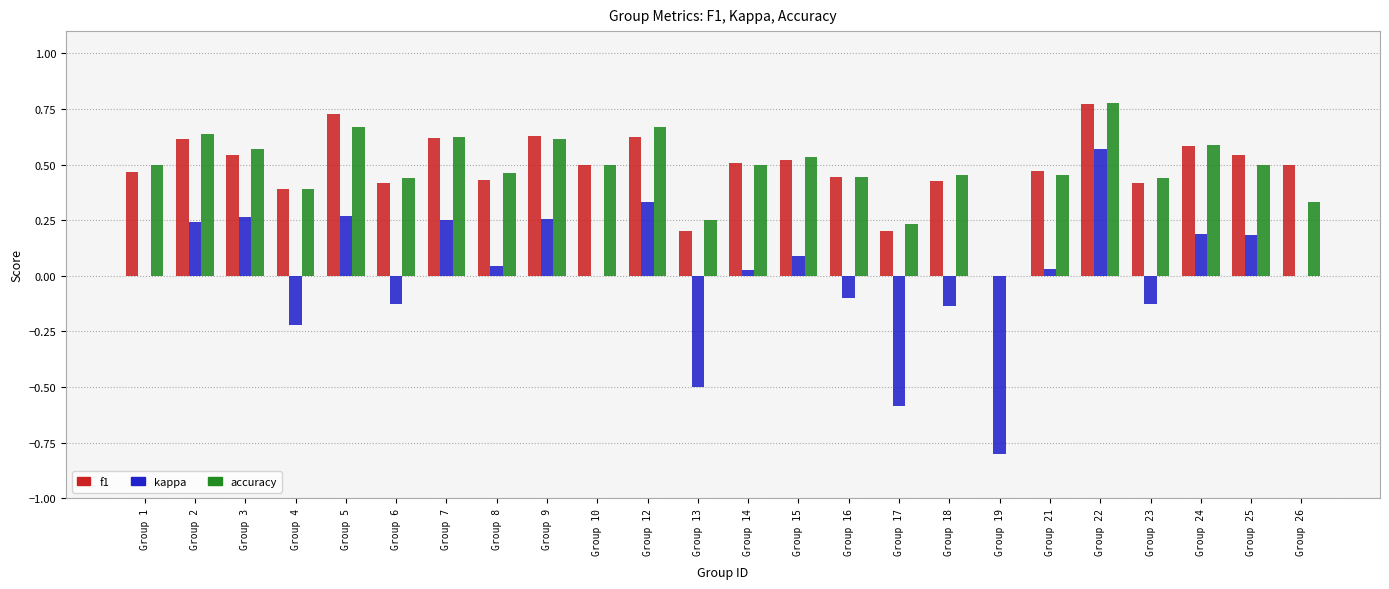

Which series changed the most between Group 5 and Group 16?

kappa